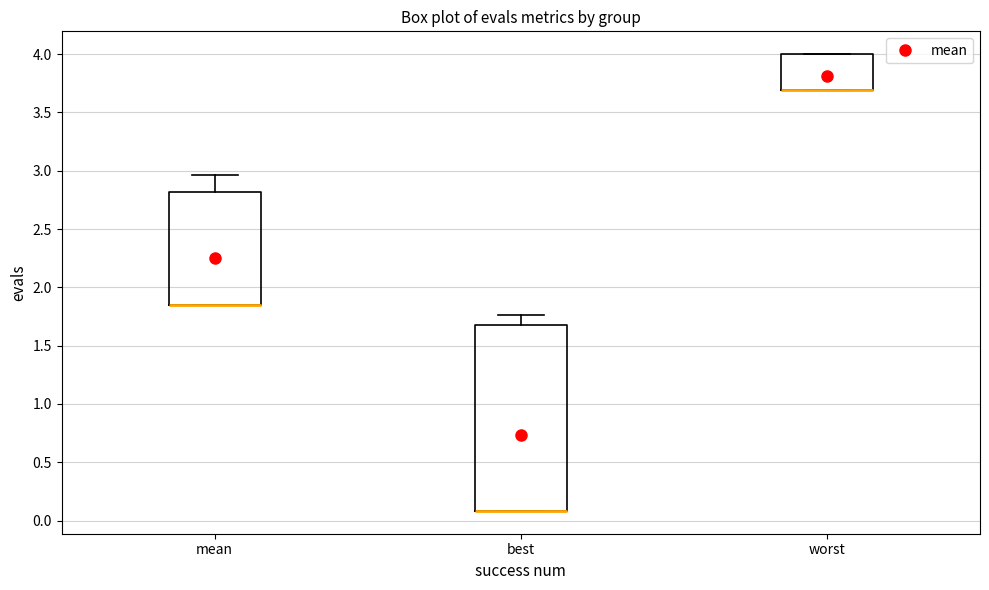

Where is the lower edge of the box for best on the y-axis? The values are not printed on the chart, so give them approximately, as read against the axis.

0.10